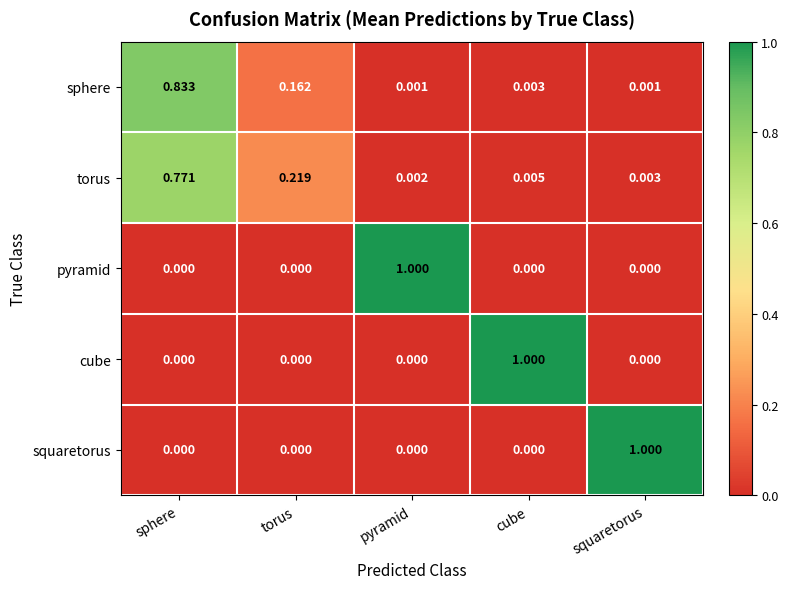

At how many categories does at least one series exceed 0?

5